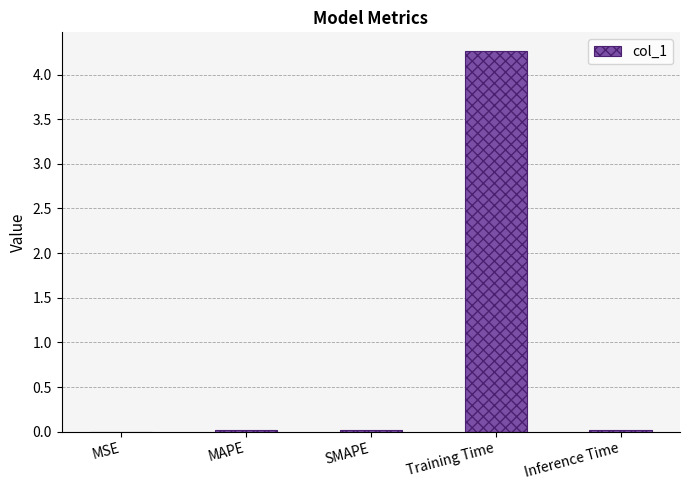

What value does the data have at Training Time?

4.3